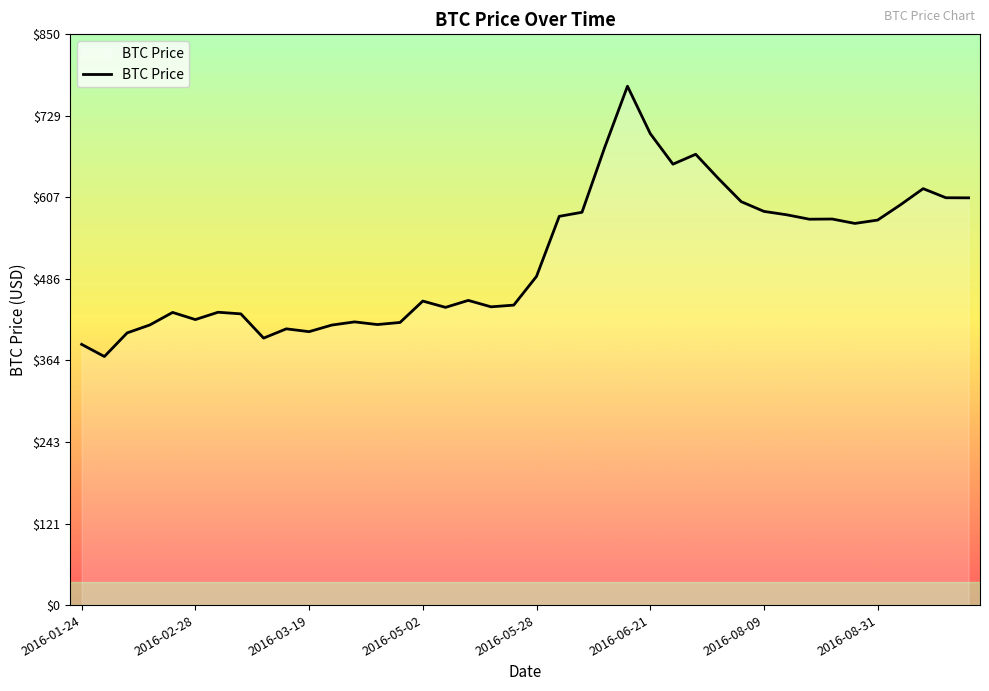

What is the sum of all values?

20723.0